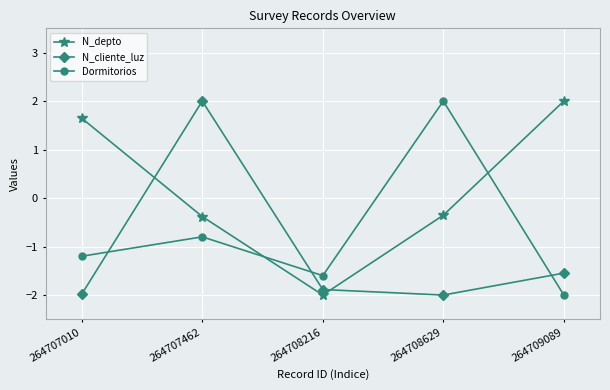

Count the number of data series in this chart.

3